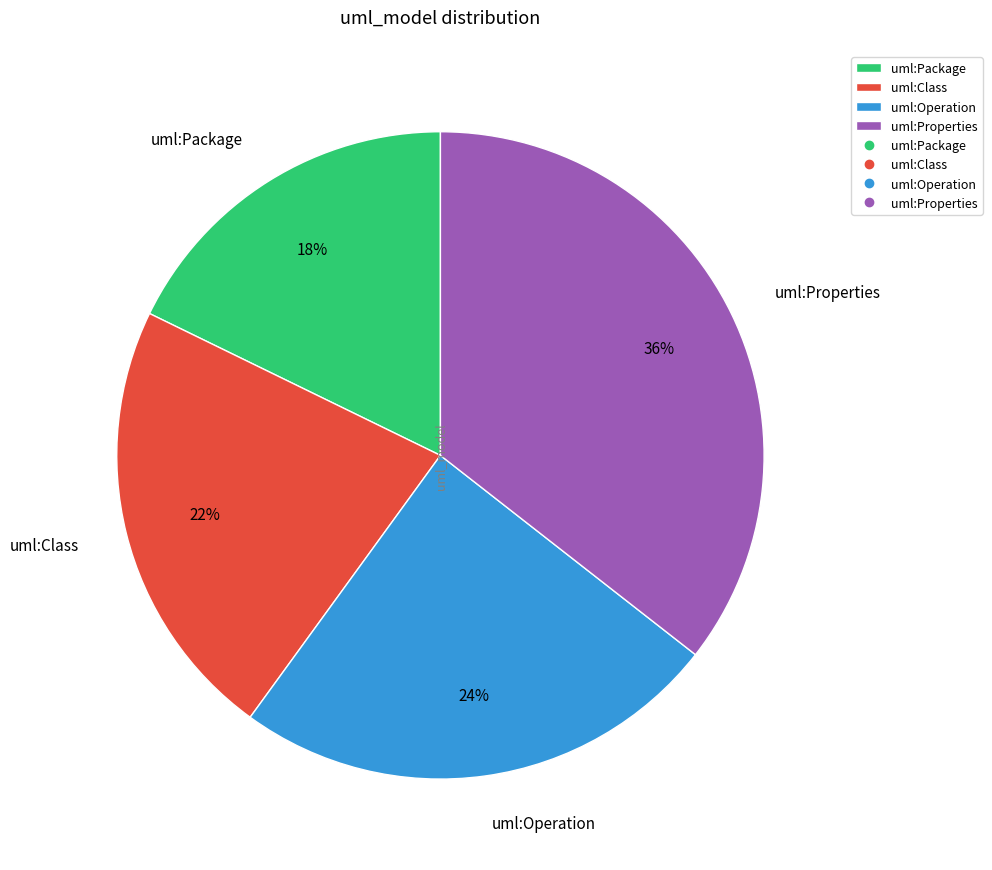

Which slice is the smallest?

uml:Package